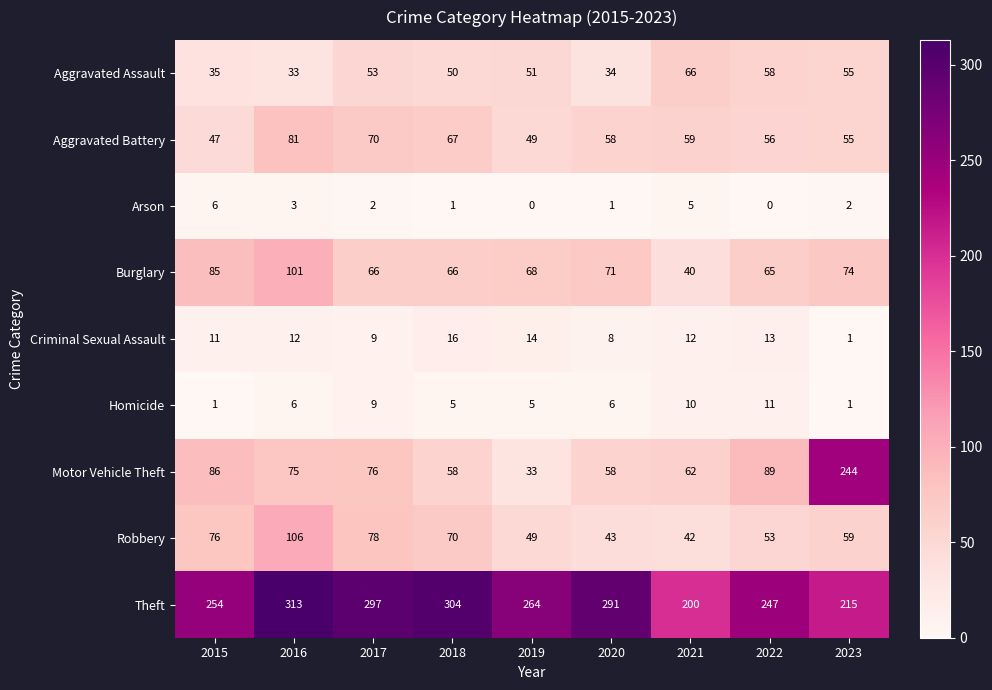

How many values in the Aggravated Assault series are below 51?

4